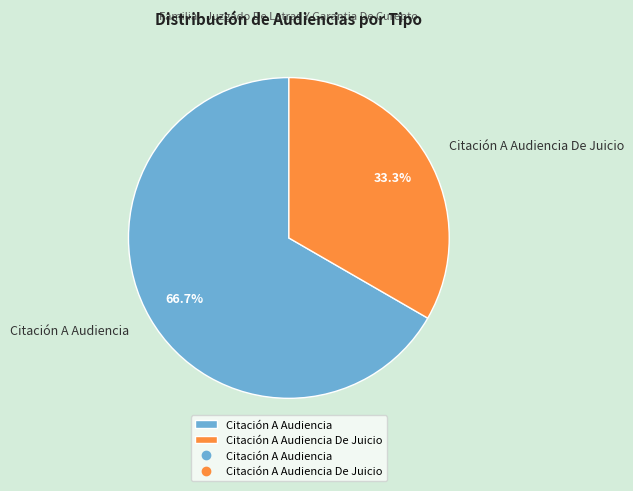

Between Citación A Audiencia De Juicio and Citación A Audiencia, which is larger?

Citación A Audiencia